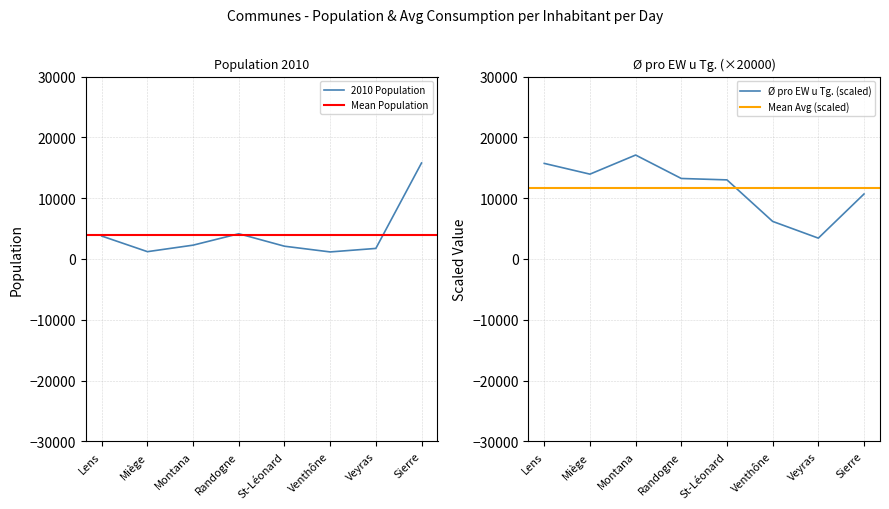

The value of 2010 Population at Montana is 2269. True or false?

True